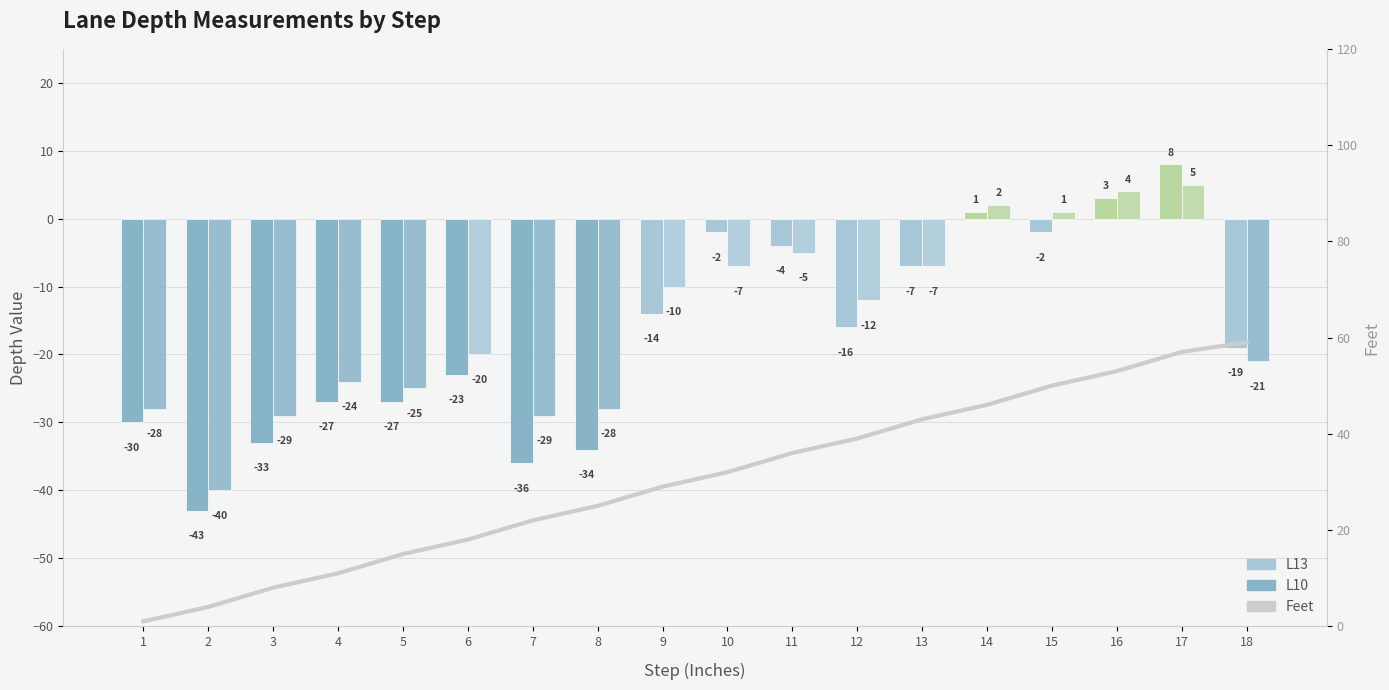

What is the value of the L10 bar at the 13th from the left?

-7